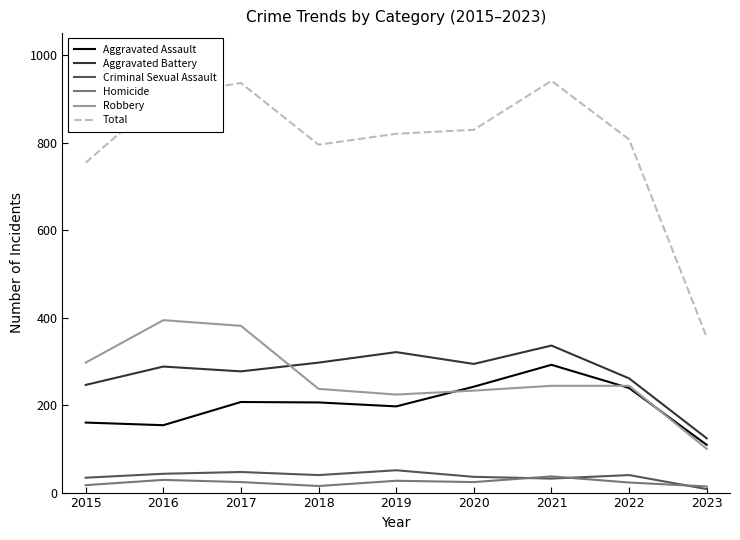

How many lines are shown in the chart?

6